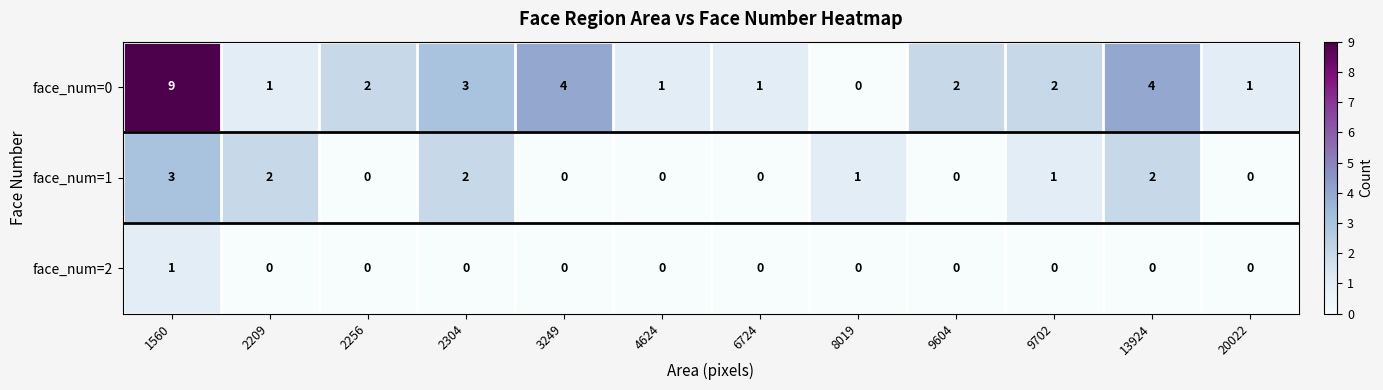

Which series has the largest total across all categories?

face_num=0